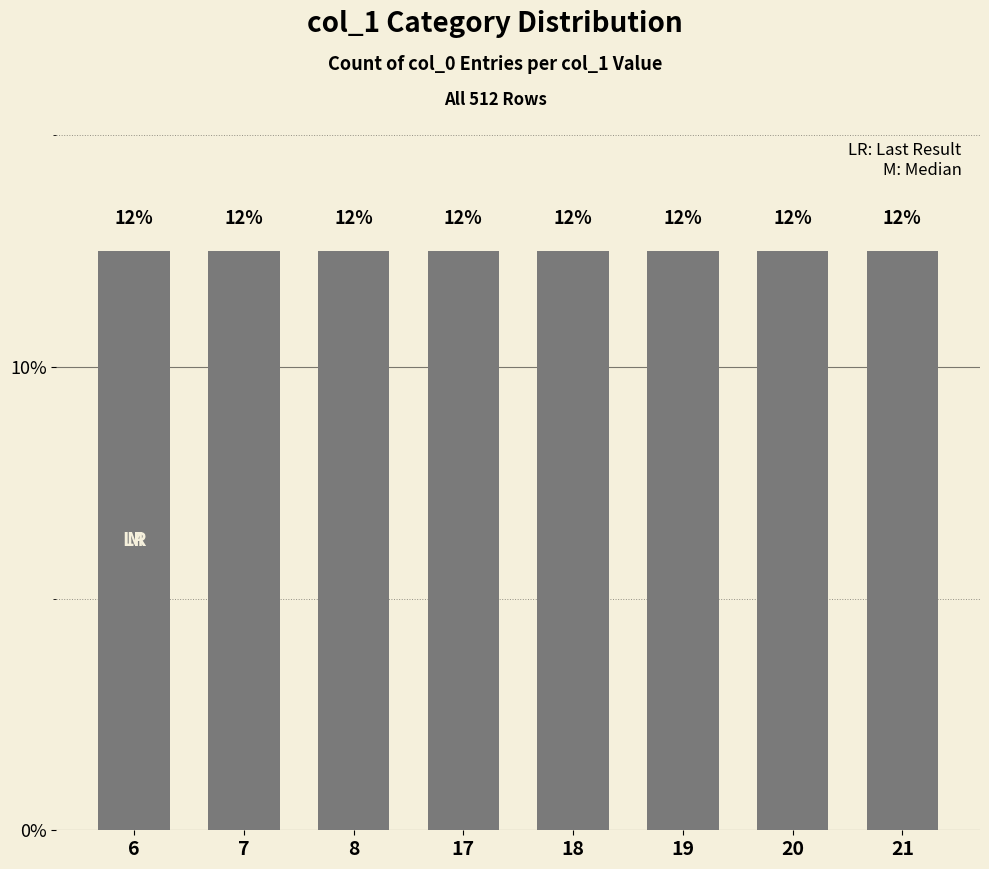

Which category has the lowest value across all series?

6